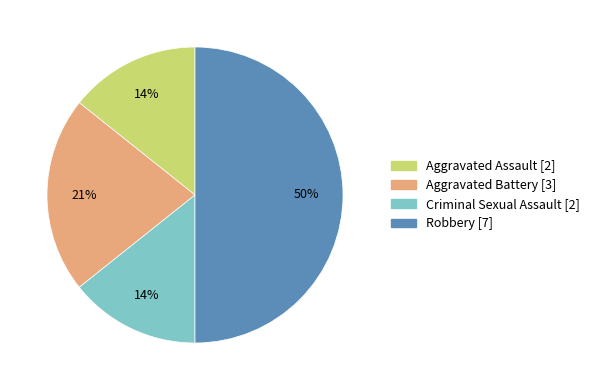

To the nearest percent, what is the difference between the Criminal Sexual Assault and Aggravated Battery slice percentages?

7%